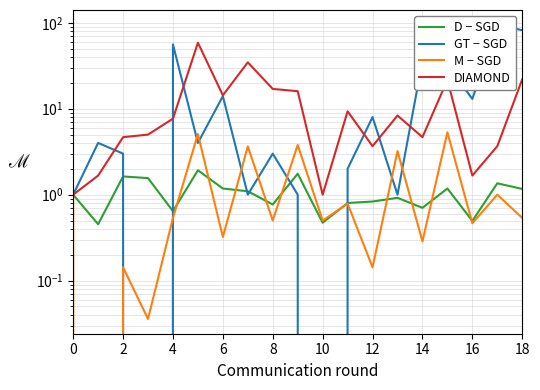

The M-SGD series shows 0.5 at 8. True or false?

True